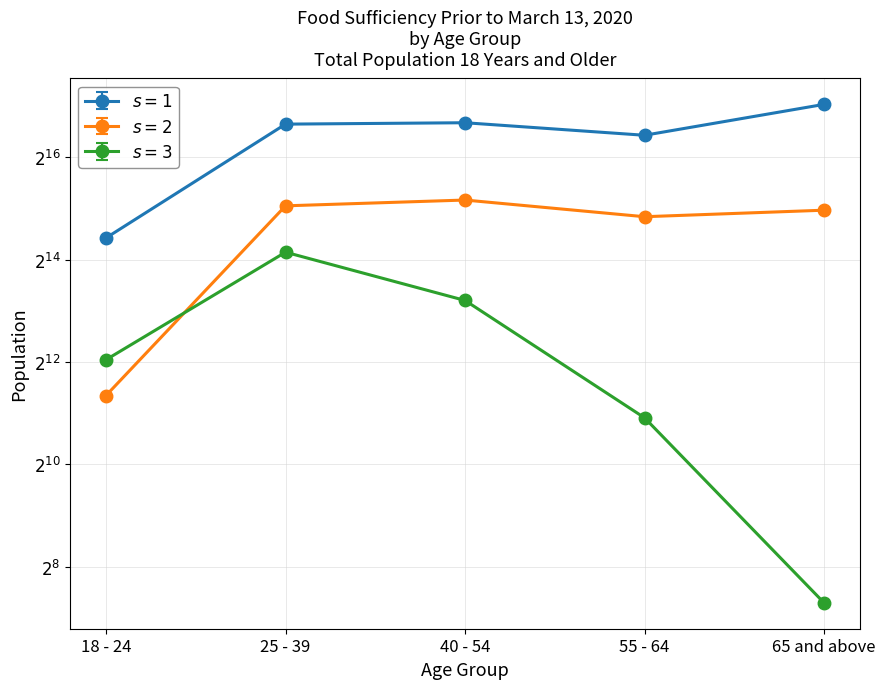

Where does the Enough food, but not always the types wanted series first go above 31681?

25 - 39